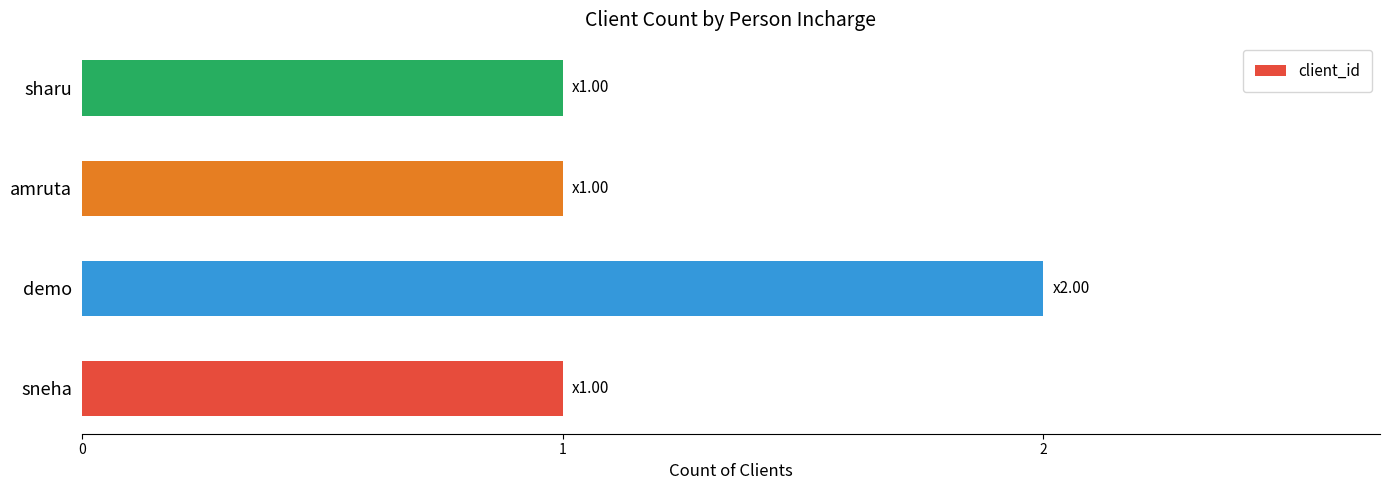

Count the number of categories in the chart.

4